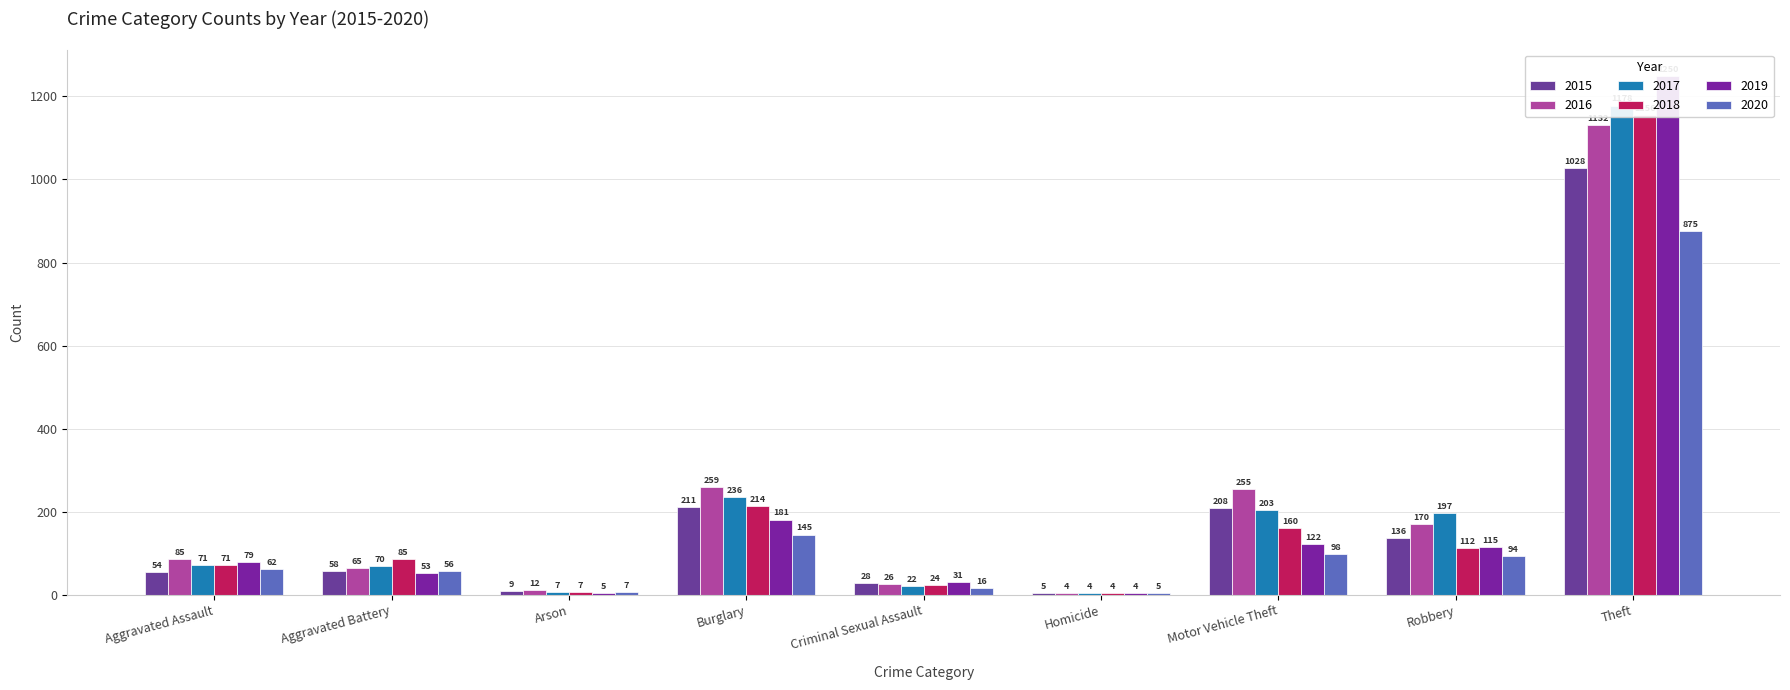

How many bars are there in total?

54